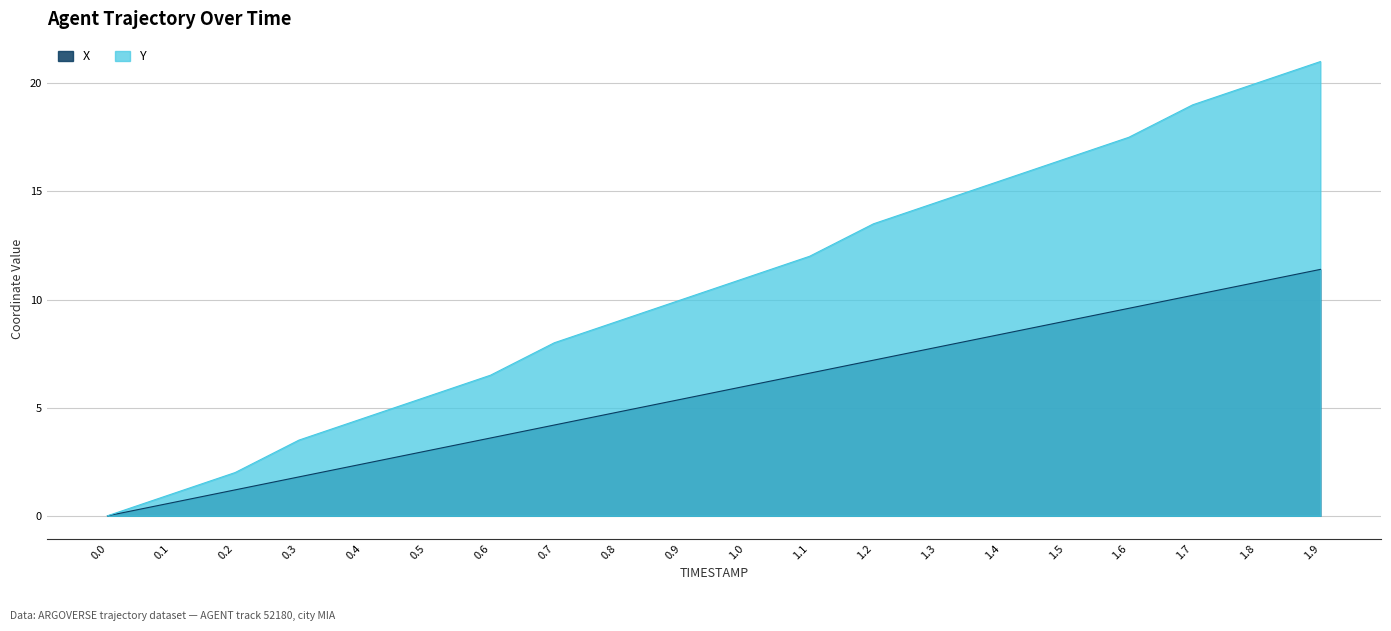

At which label is Y closest to 10?

0.9